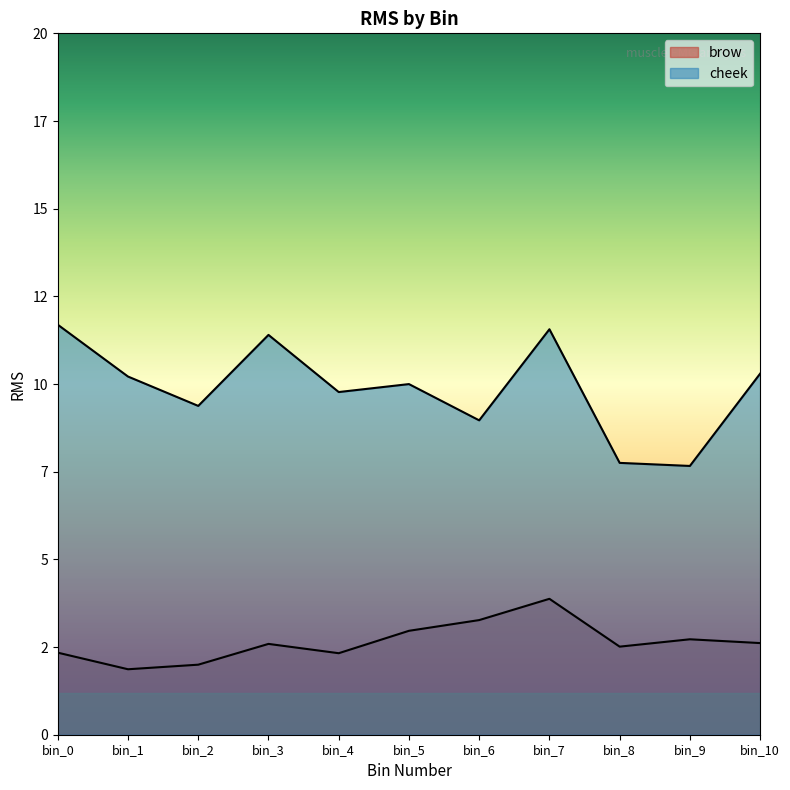

What is the sum of the cheek values at bin_10 and bin_1?

20.5